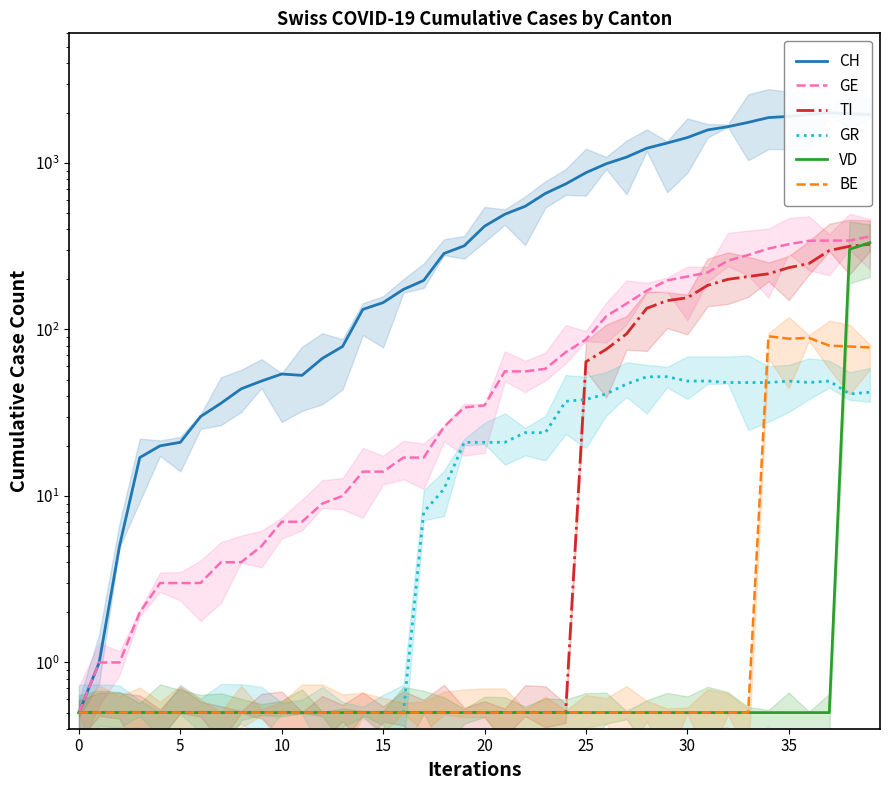

Is it true that GR equals 73.4 at 29?

False